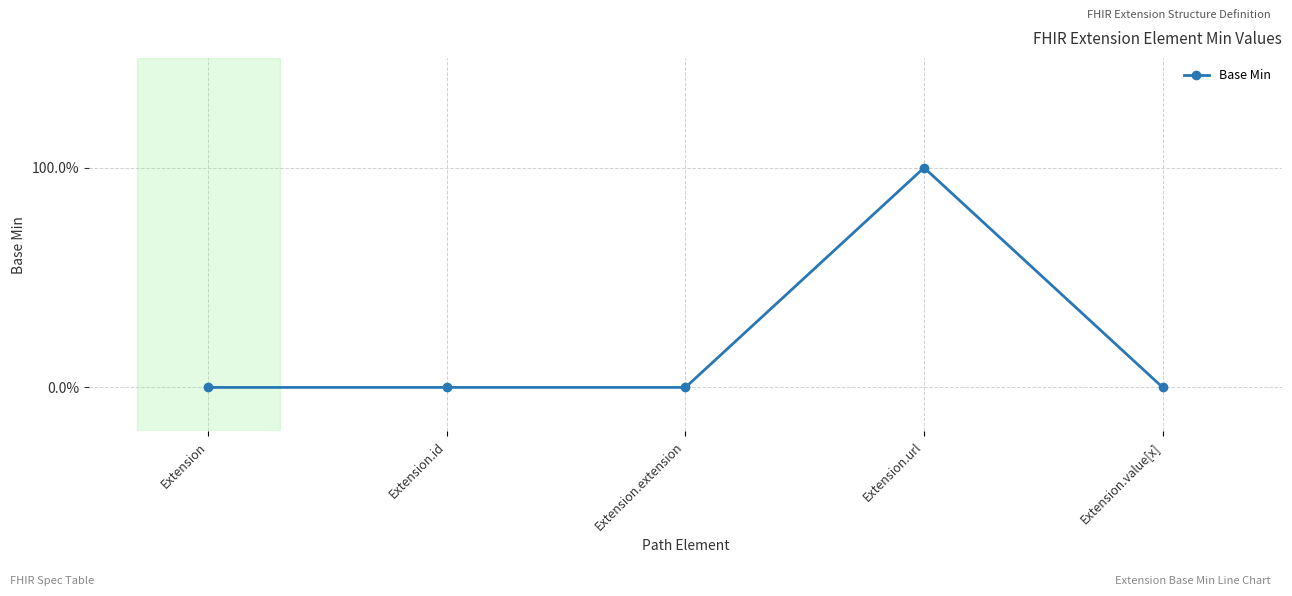

What is the label of the 4th point from the right?

Extension.id